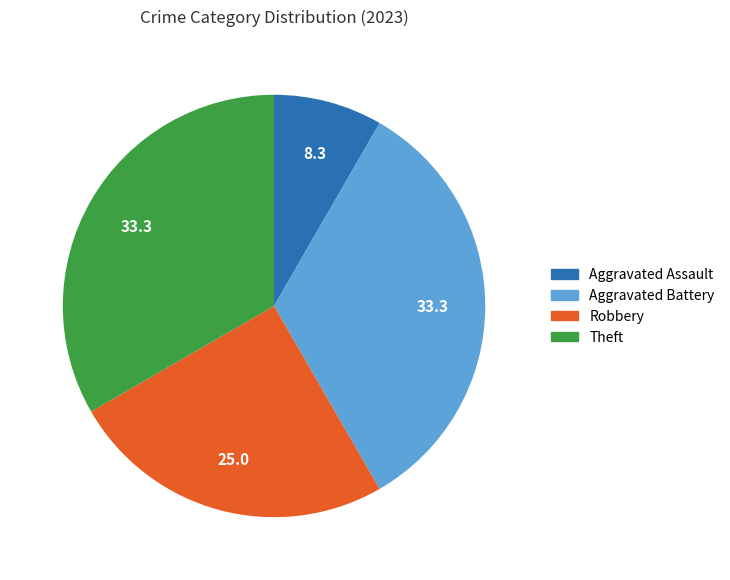

Is there any slice that represents more than half of the pie?

No